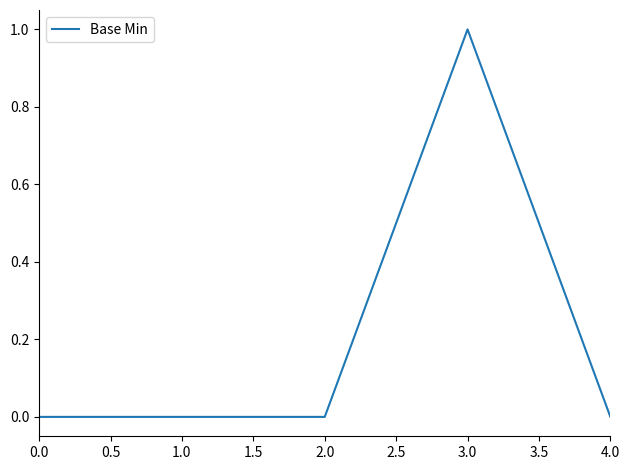

The chart shows a value of 1 at 3.0. True or false?

True